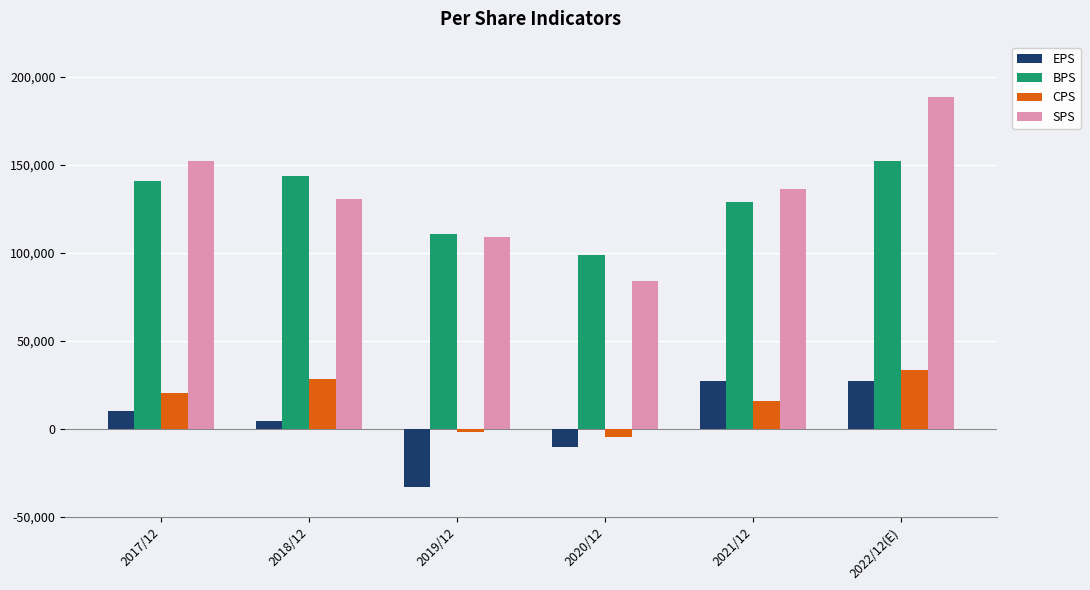

How many data points in CPS are less than 20138?

3